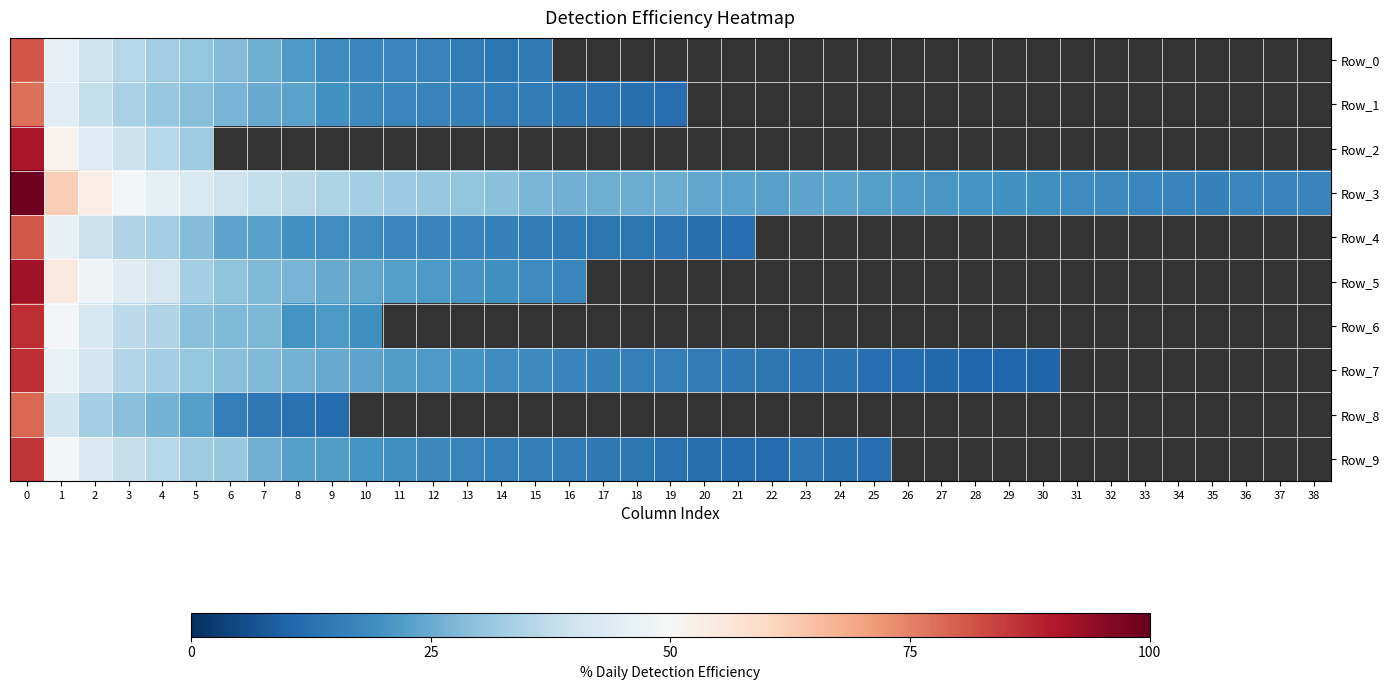

At which label is Row_0 closest to 0?

14